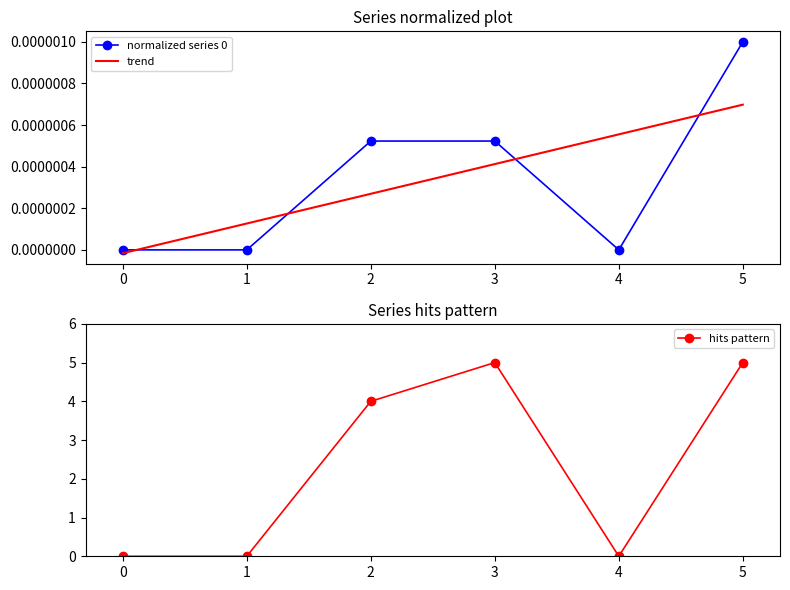

True or false: hits pattern has more than 2 interior local peaks.

False